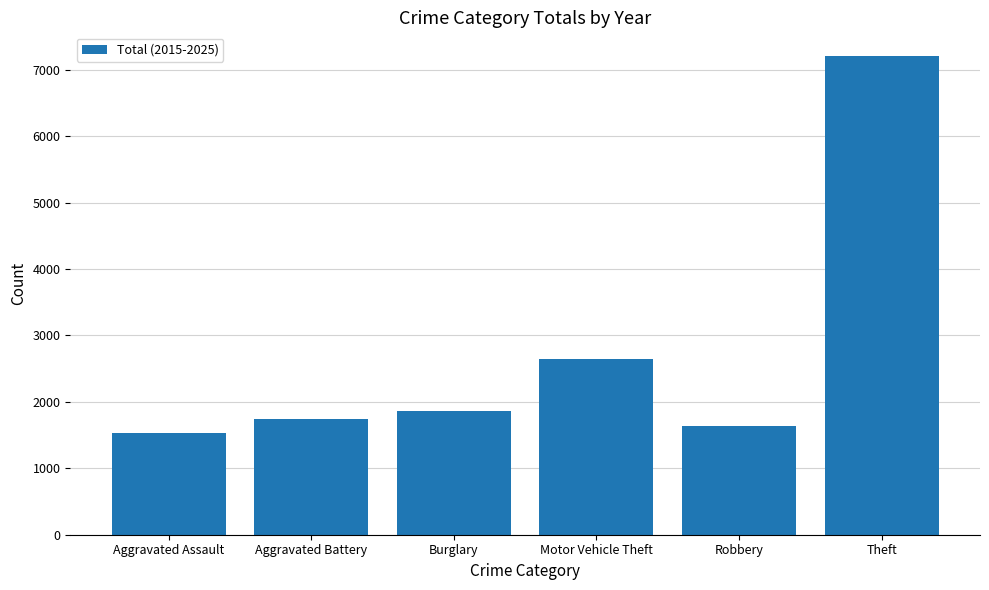

Which category has the lowest value across all series?

Aggravated Assault